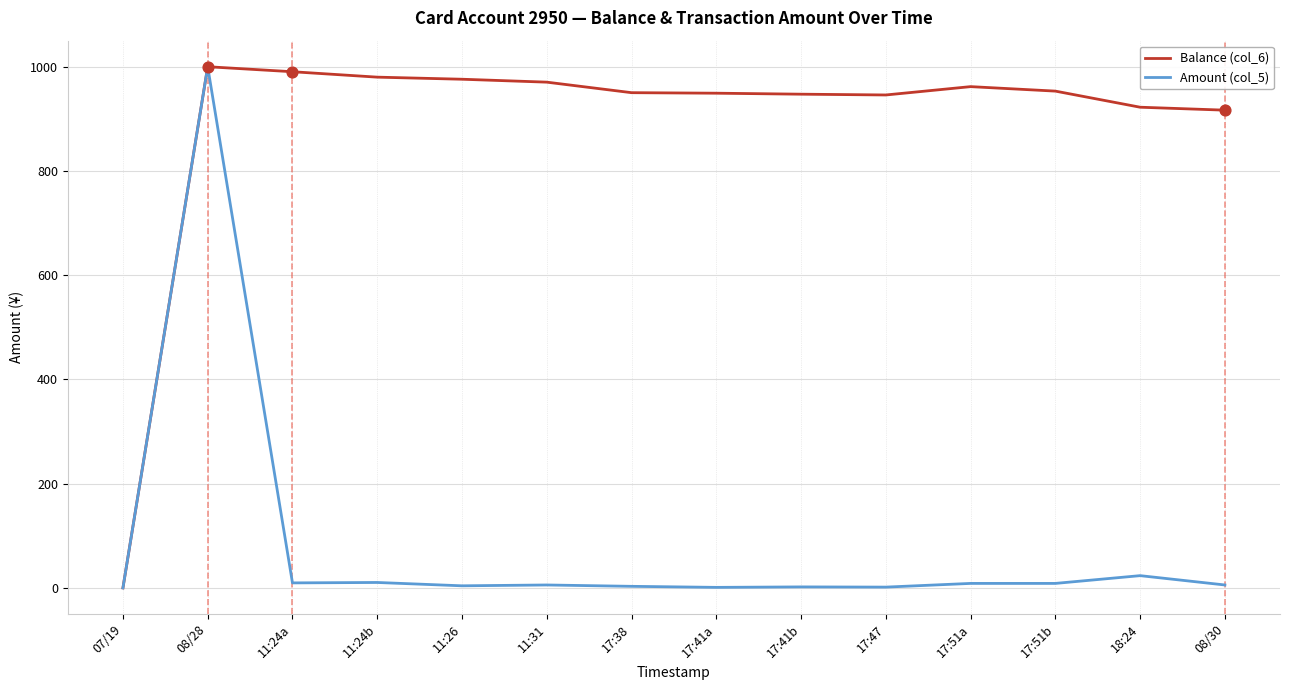

What are all the series names shown in the legend?

Balance (col_6), Amount (col_5)